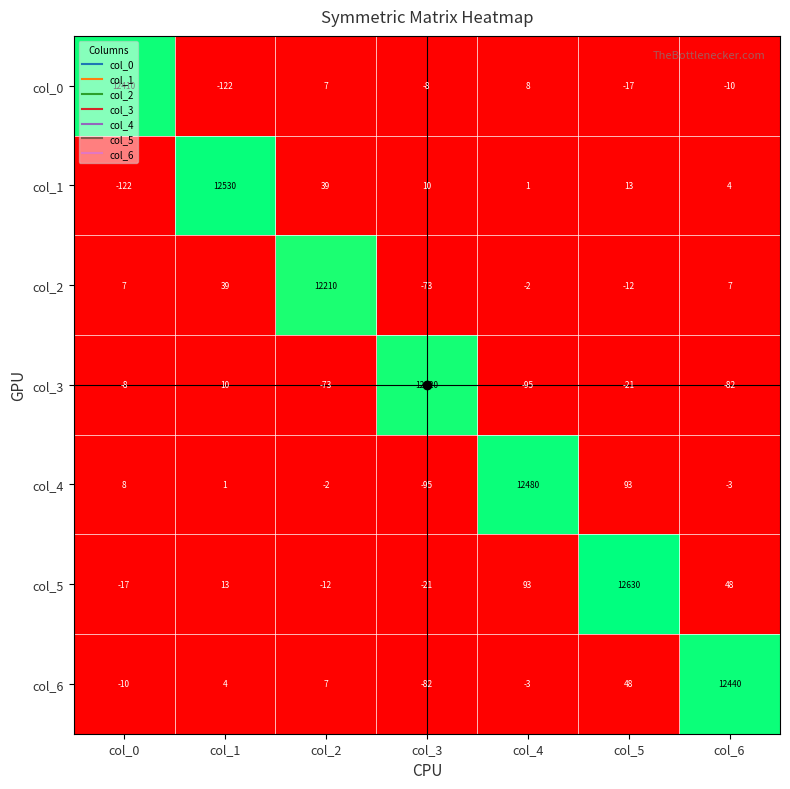

What is the spread (max minus min) of values at col_2?

12283